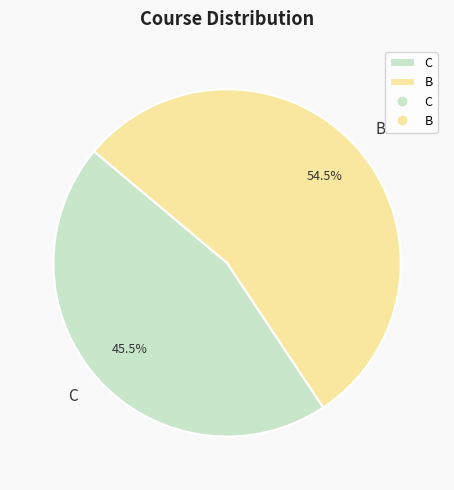

Which has a higher value, B or C?

B